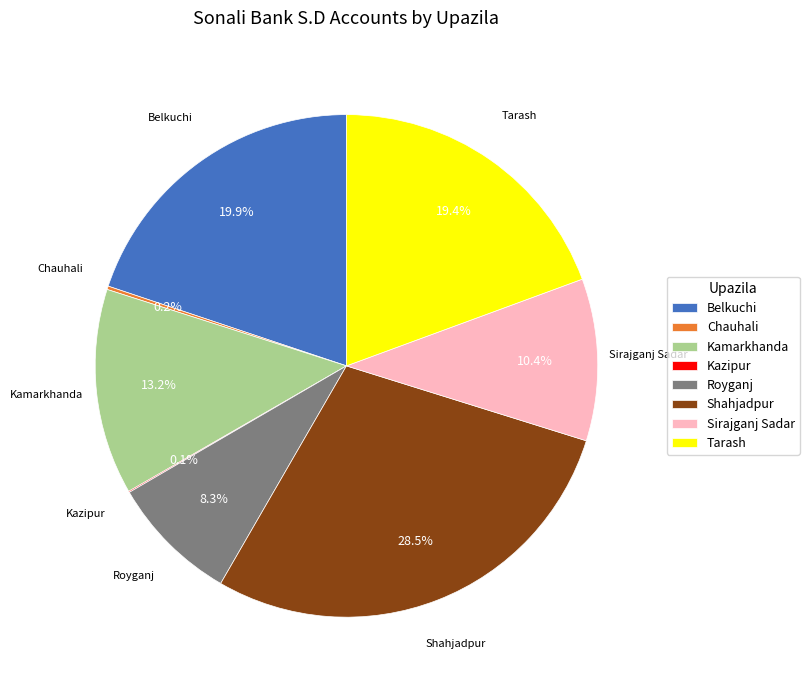

The Kamarkhanda slice represents 25% of the pie. True or false?

False